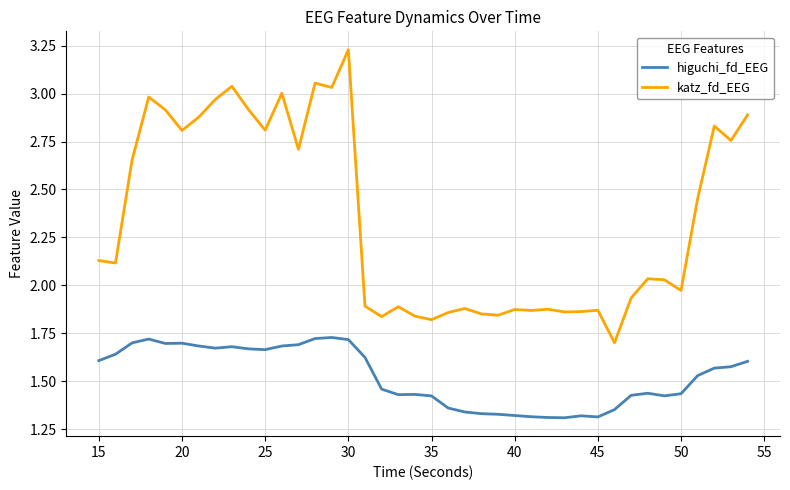

List the series in order of their overall mean, lowest first.

higuchi_fd_EEG, katz_fd_EEG